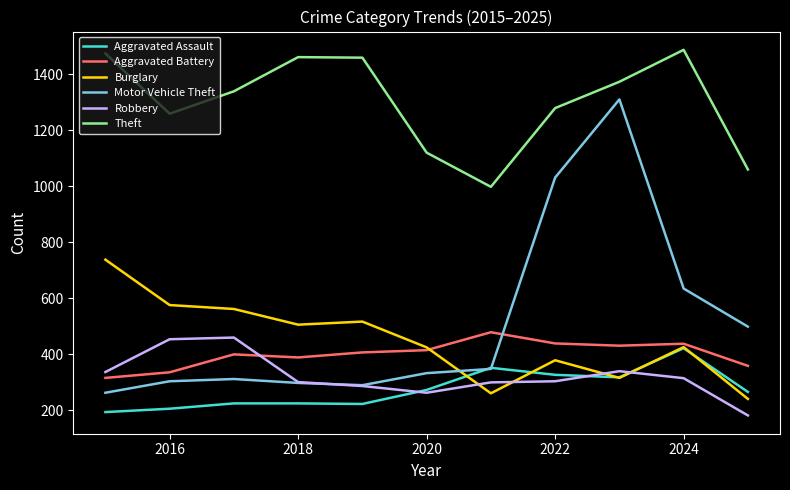

What are all the series names shown in the legend?

Aggravated Assault, Aggravated Battery, Burglary, Motor Vehicle Theft, Robbery, Theft